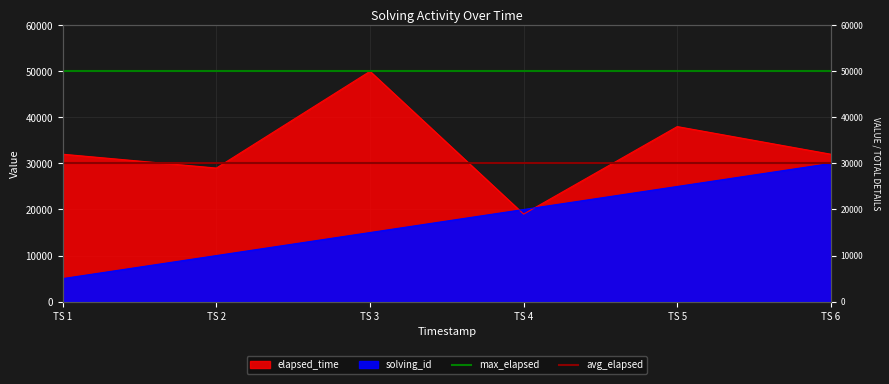

The value of max_elapsed at TS 2 is 50000. True or false?

True